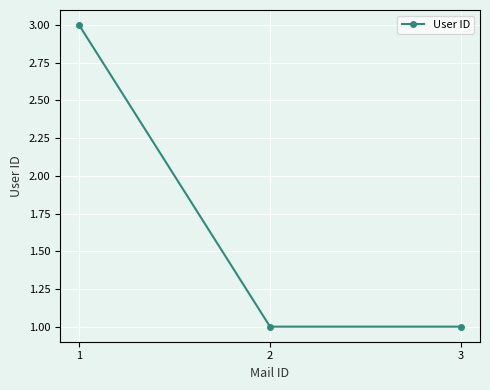

What is the maximum value shown in the chart?

3